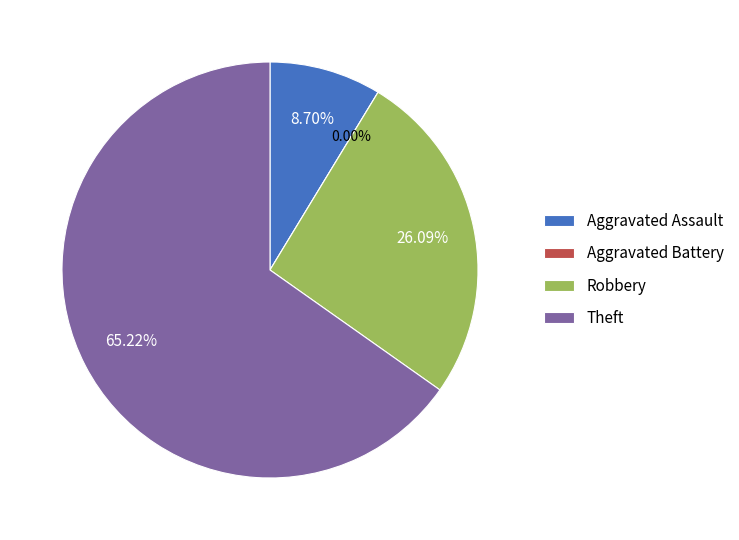

What is the smallest slice in the pie chart?

Aggravated Battery